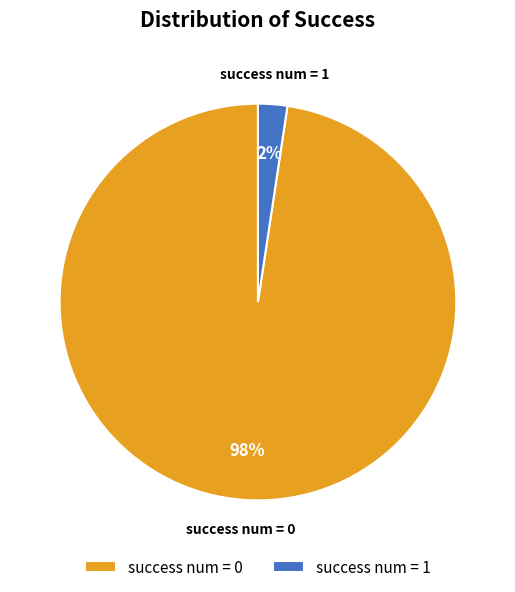

To the nearest percent, what is the average slice percentage?

50%